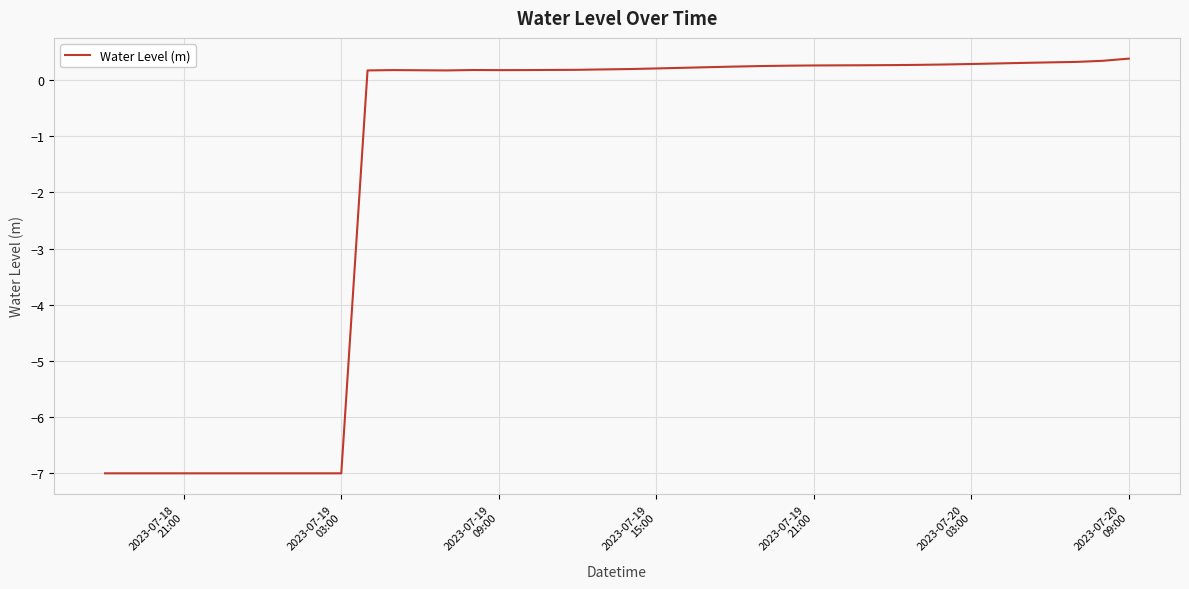

What is the difference between the maximum and minimum values?

7.4